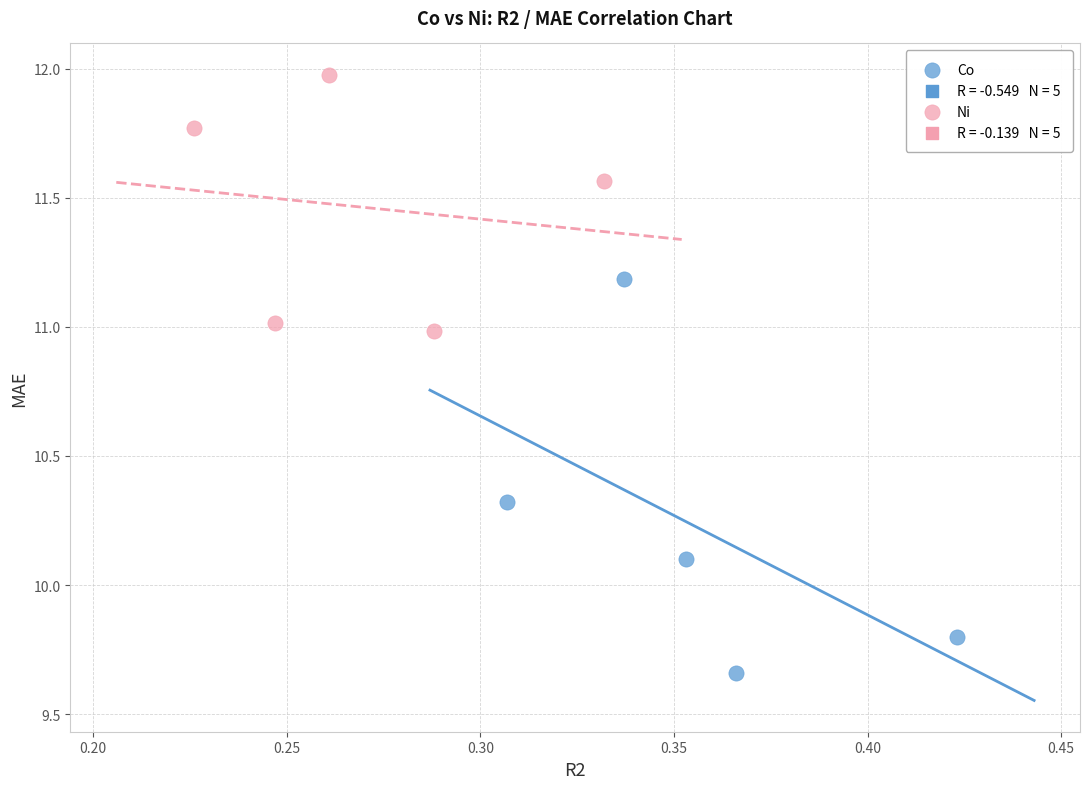

Which series contains the lowest Y value?

Co